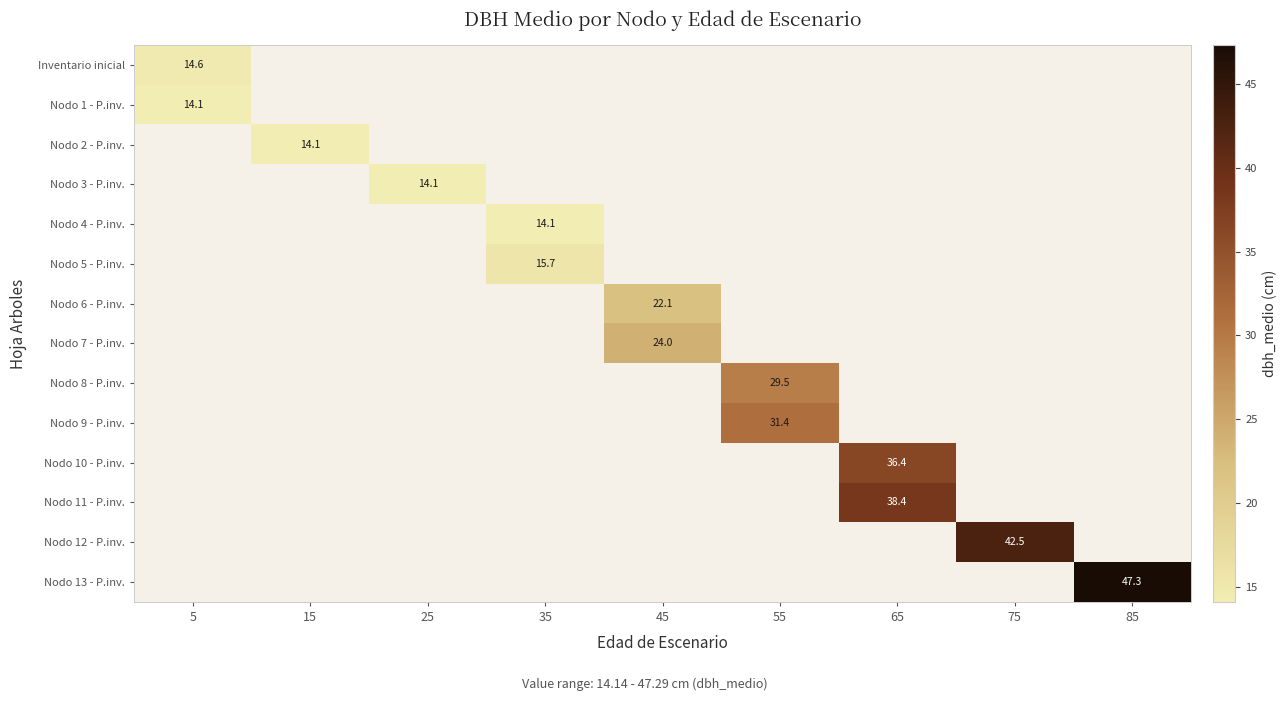

Is it true that Nodo 1 - P.inv. equals 14.1 at 5?

True